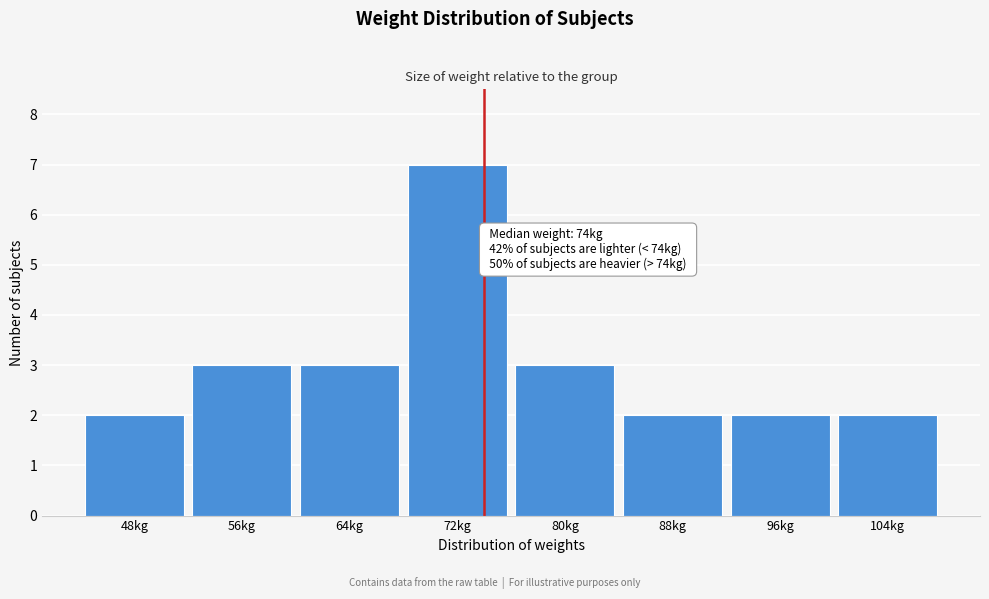

Over which range of the x-axis is the bar tallest?

68 to 76